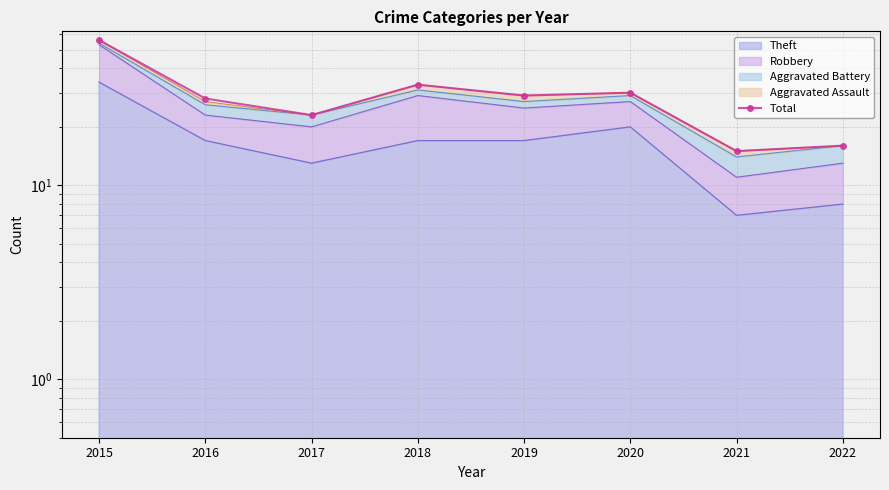

Where is the first local maximum?

2018